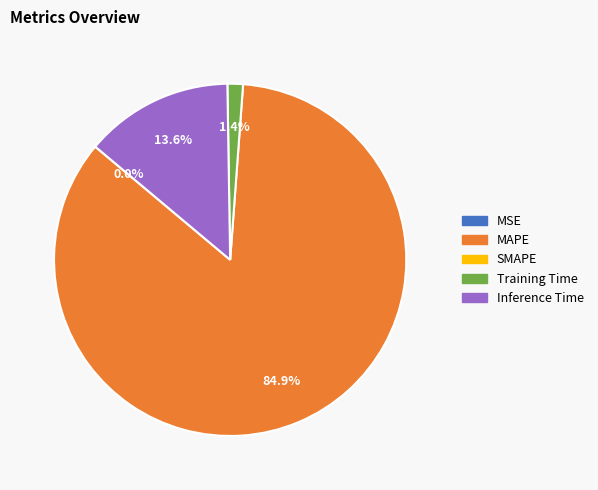

Does any single category account for the majority?

Yes